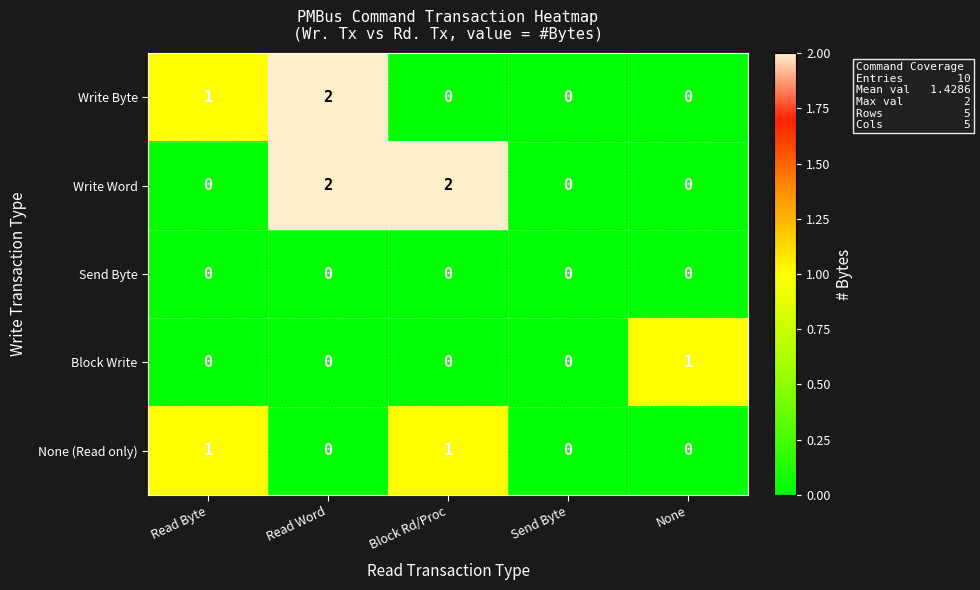

Which series has the largest total across all categories?

Write Word